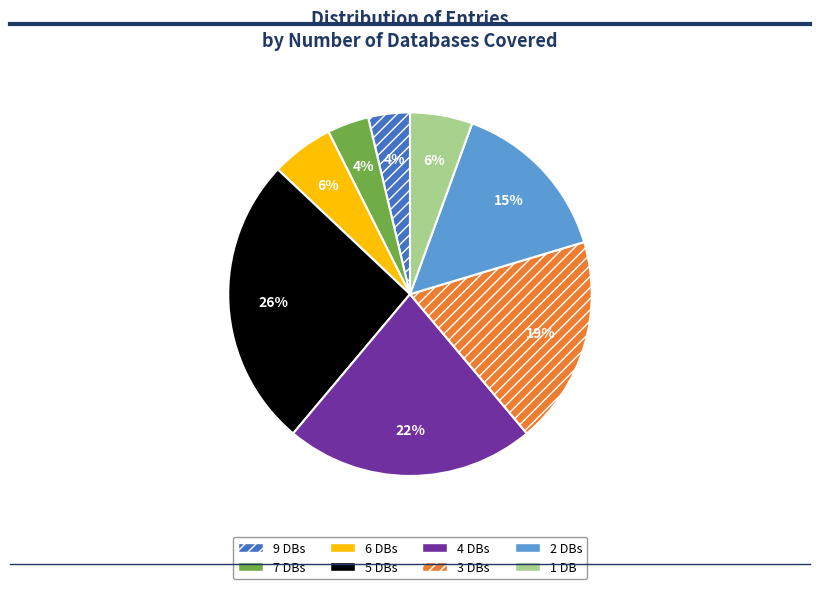

To the nearest percent, what is the average slice percentage?

12%